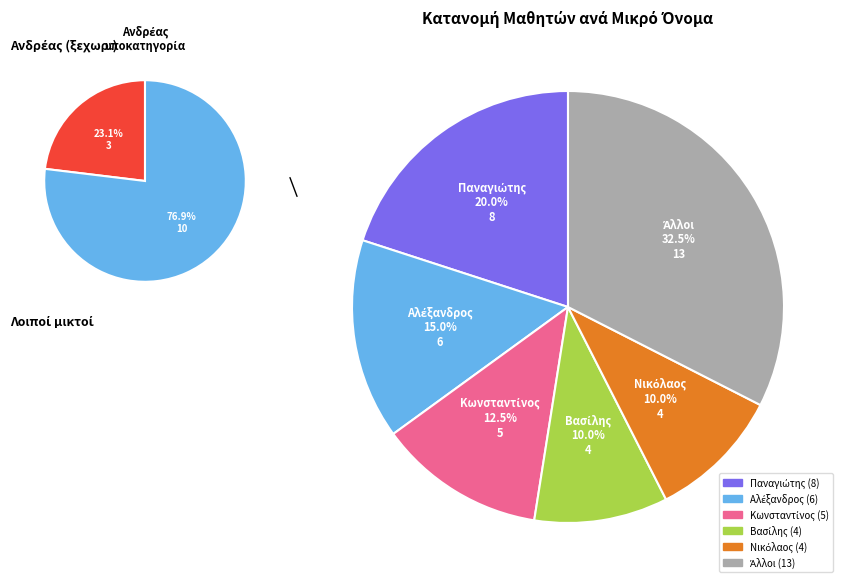

The Αλέξανδρος slice represents 1% of the pie. True or false?

False